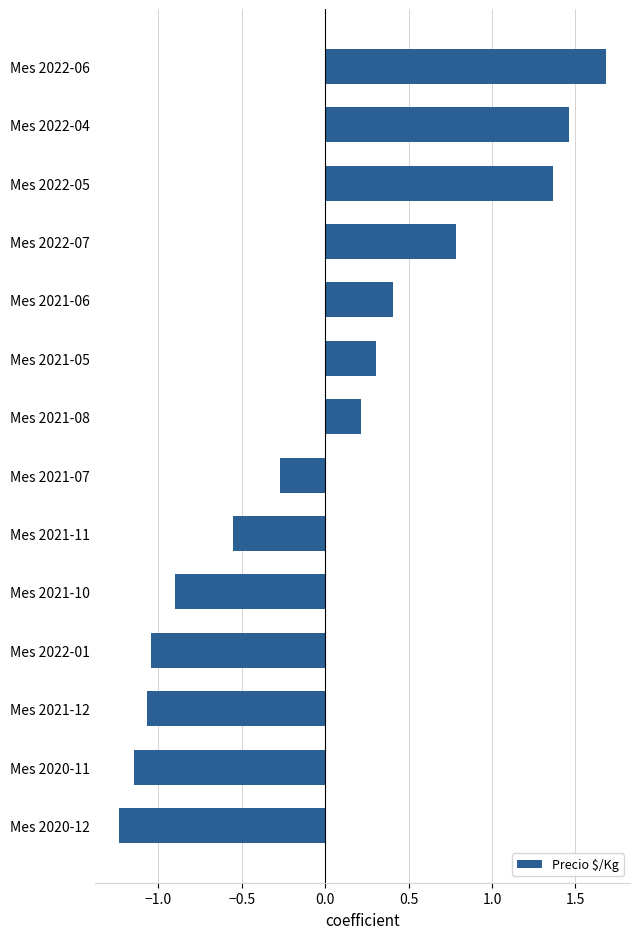

The value at Mes 2021-05 is 0.3. True or false?

True